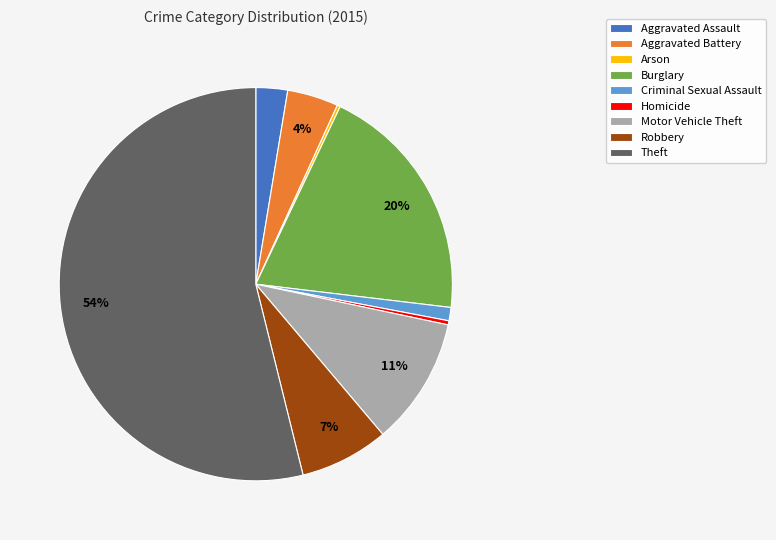

To the nearest percent, what portion does Burglary represent?

20%